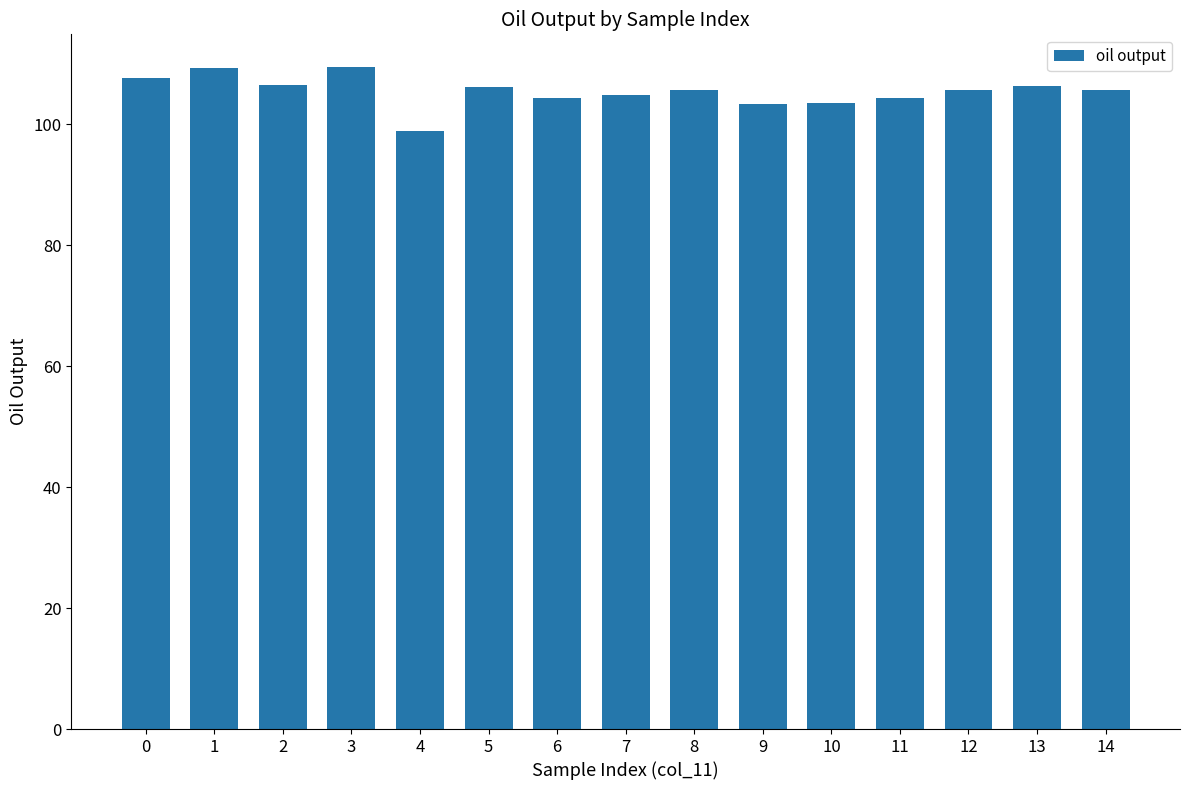

What is the smallest value displayed?

98.9